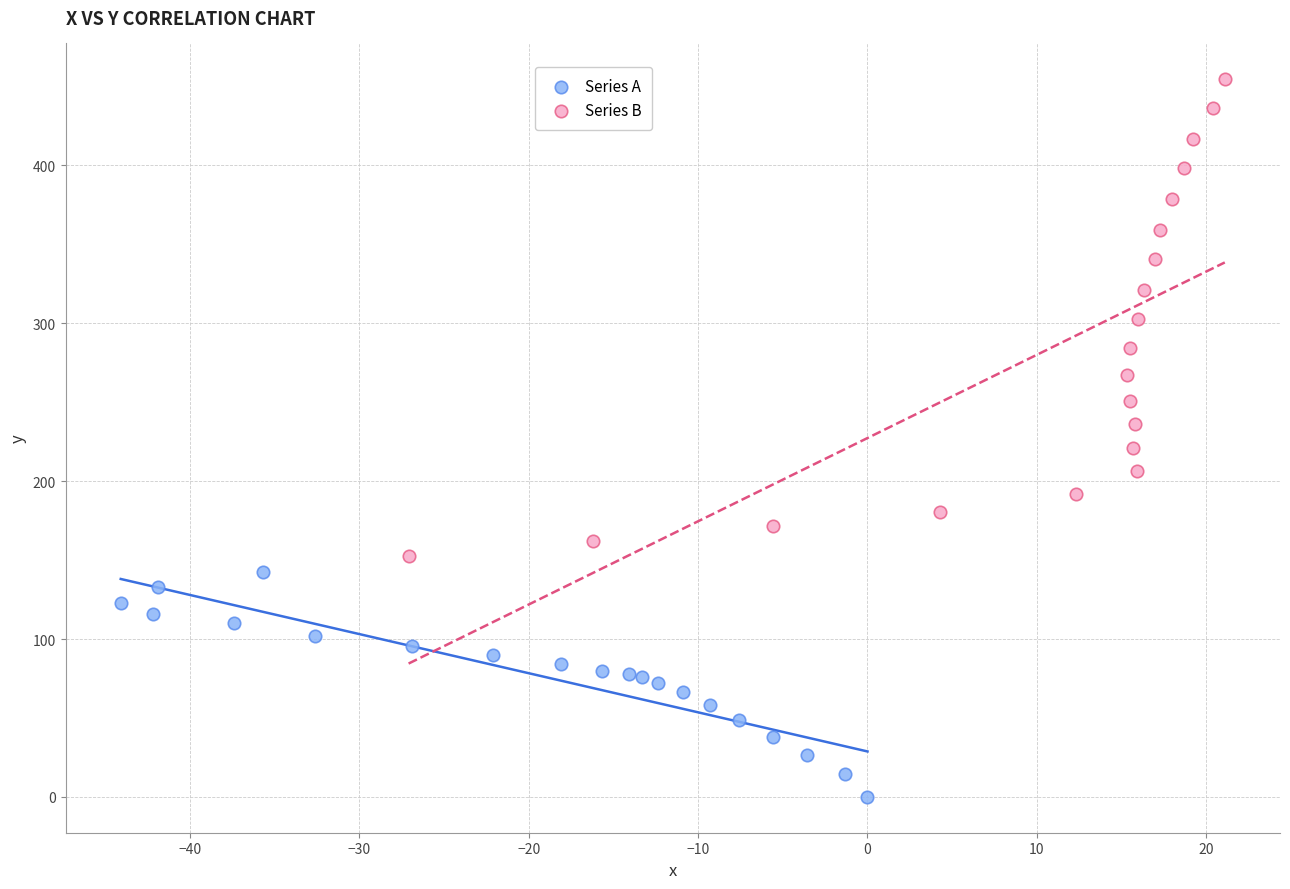

Which series contains the highest Y value?

Series B